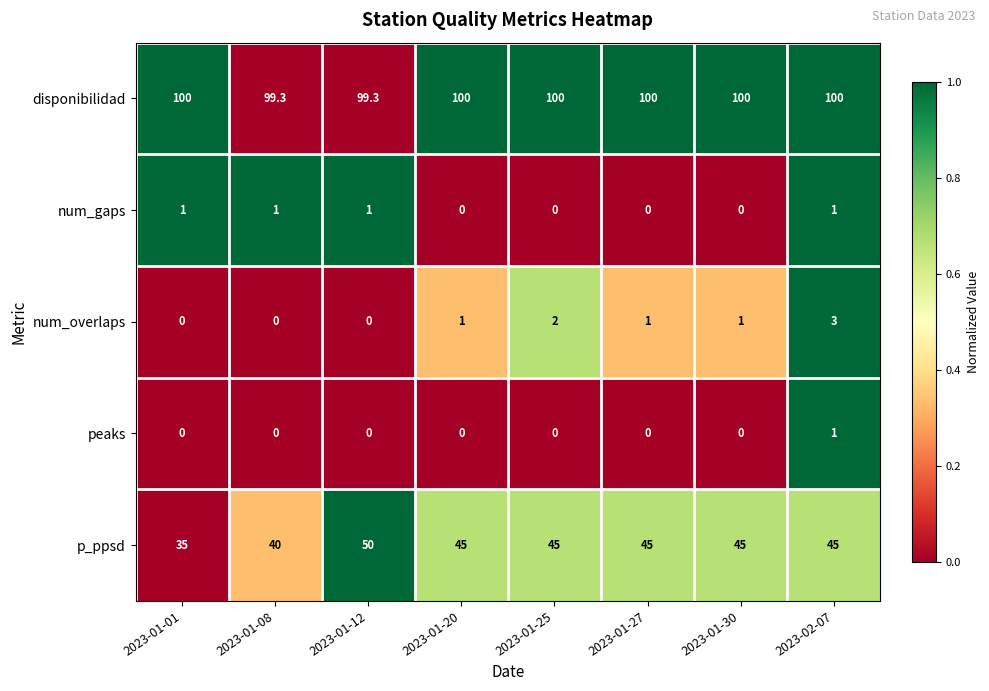

Between 2023-01-08 and 2023-01-25, which series saw the biggest shift?

p_ppsd